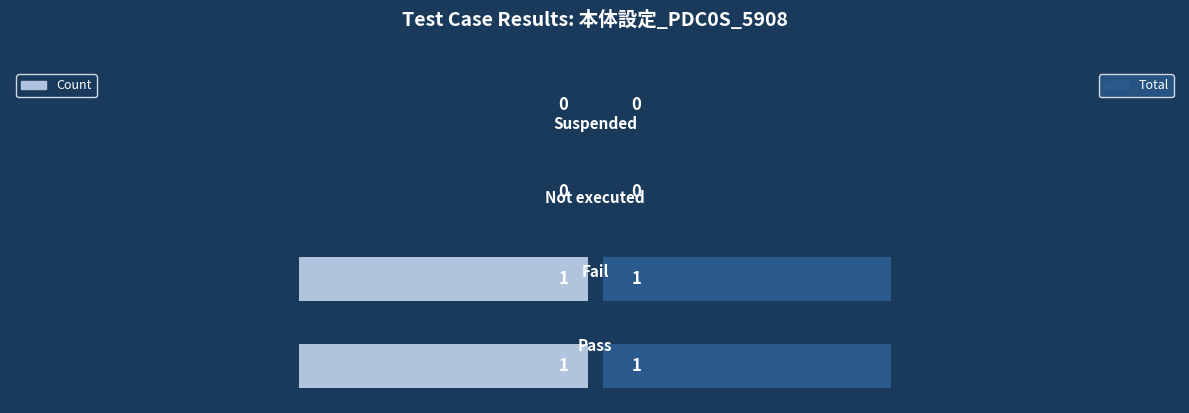

List the series in order of their peak value, highest first.

Count, Total